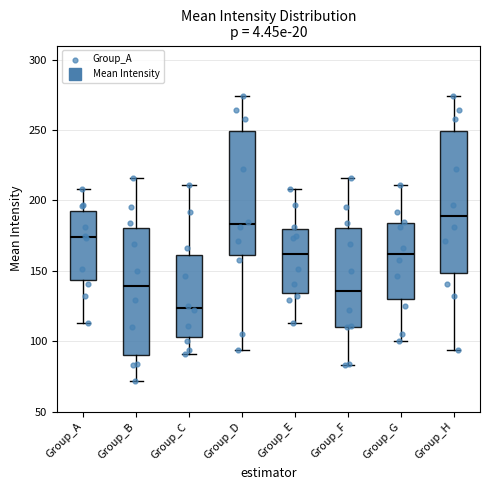

Reading left to right, transcribe this box plot: for each box, give where its median line is, the range the box spans, and where its two whiskers end, as read against the y-axis. The values are not printed on the chart, so give them approximately, as read against the axis.

Group_A: median 175, box 145 to 190, whiskers 115 to 210
Group_B: median 140, box 90 to 180, whiskers 70 to 215
Group_C: median 125, box 105 to 160, whiskers 90 to 210
Group_D: median 185, box 160 to 250, whiskers 95 to 275
Group_E: median 160, box 135 to 180, whiskers 115 to 210
Group_F: median 135, box 110 to 180, whiskers 85 to 215
Group_G: median 160, box 130 to 185, whiskers 100 to 210
Group_H: median 190, box 150 to 250, whiskers 95 to 275